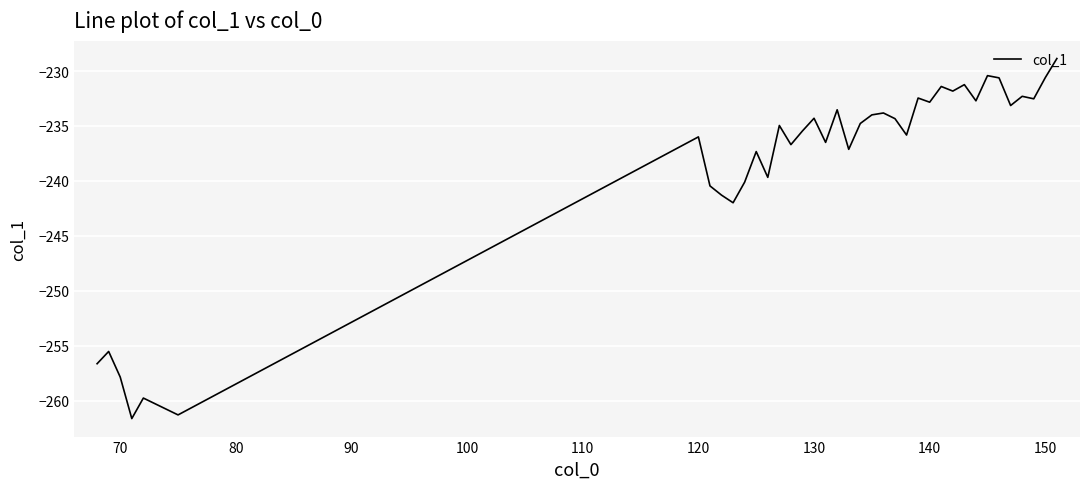

What is the maximum value shown in the chart?

-228.9